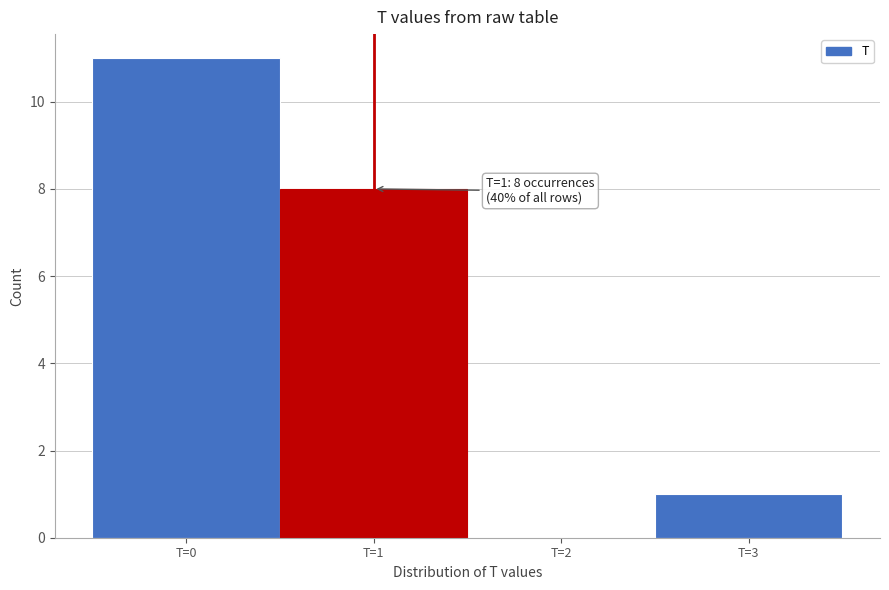

Which range on the x-axis has the tallest bar?

-0.5 to 0.5